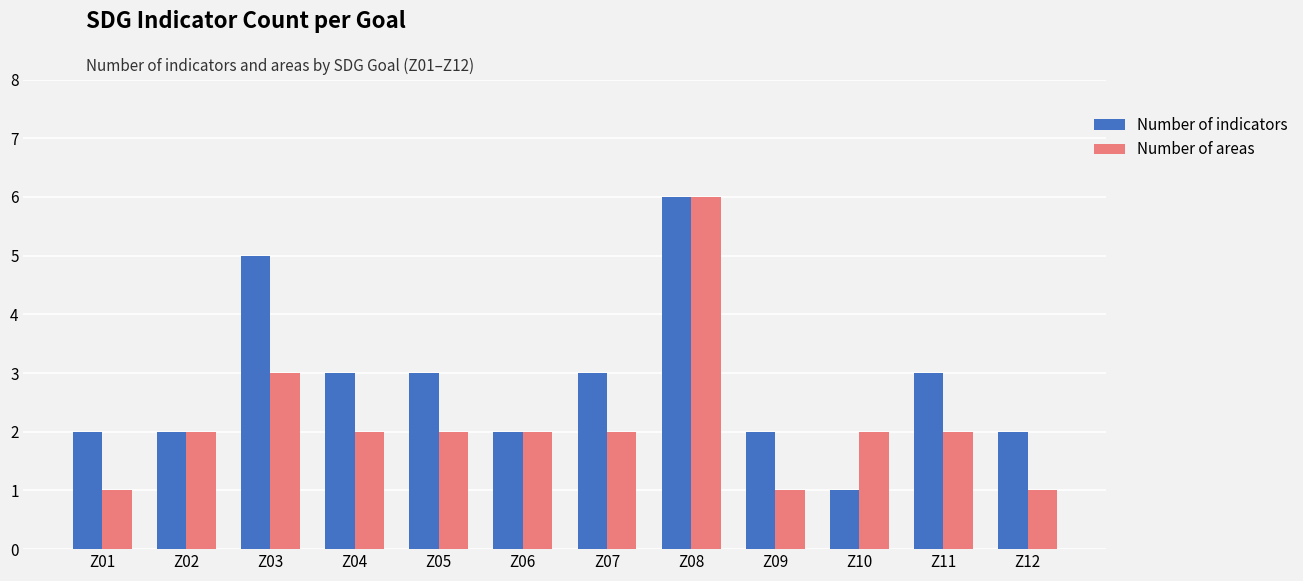

What is the difference between the maximum and second lowest values in the Number of indicators series?

4